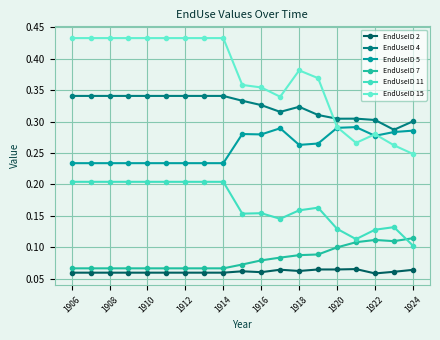

How many categories are shown in the chart?

19